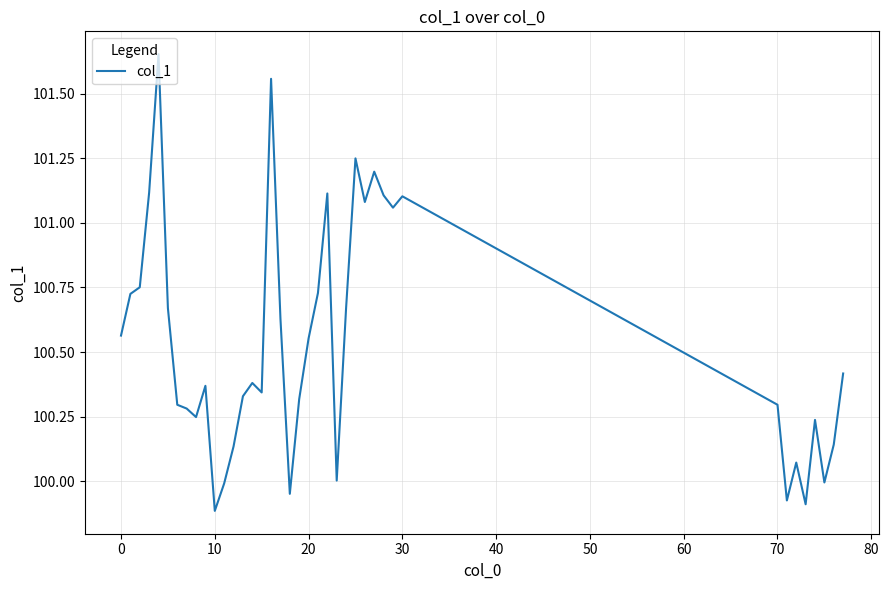

What is the difference between the maximum and minimum values?

1.8